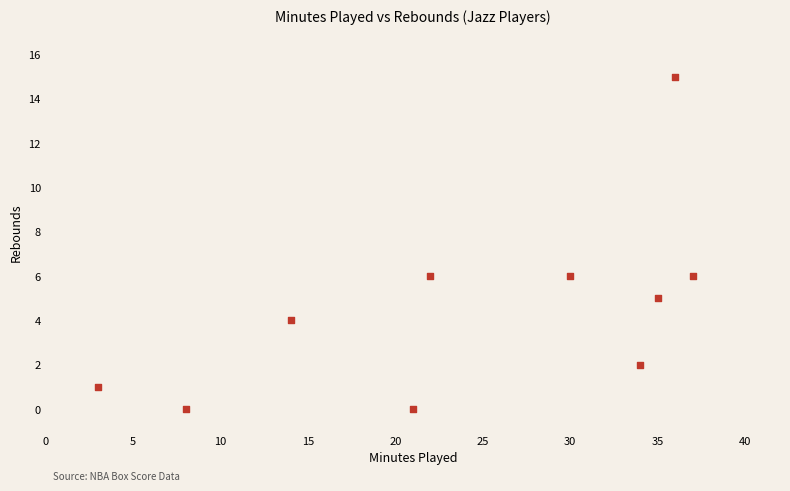

What is the average X value?

24